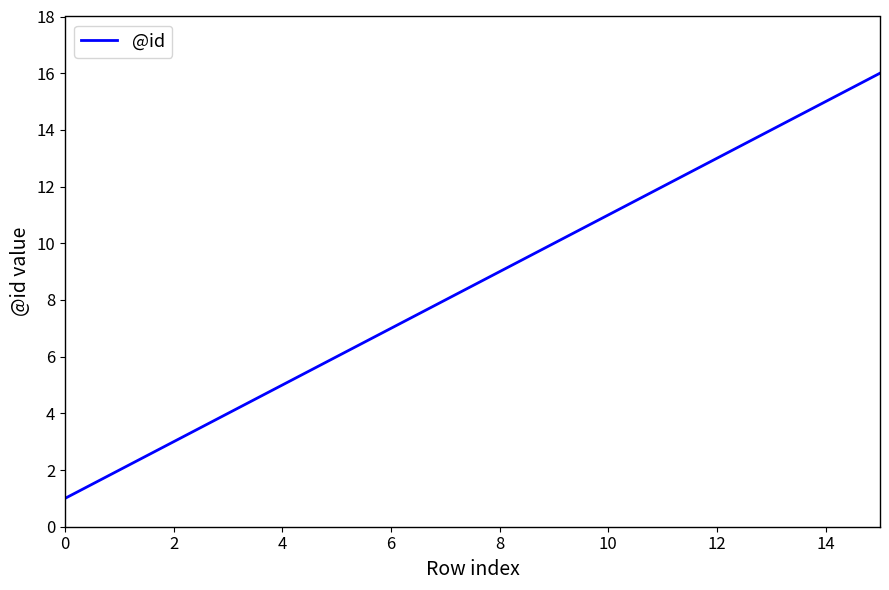

How many distinct data groups are displayed?

1